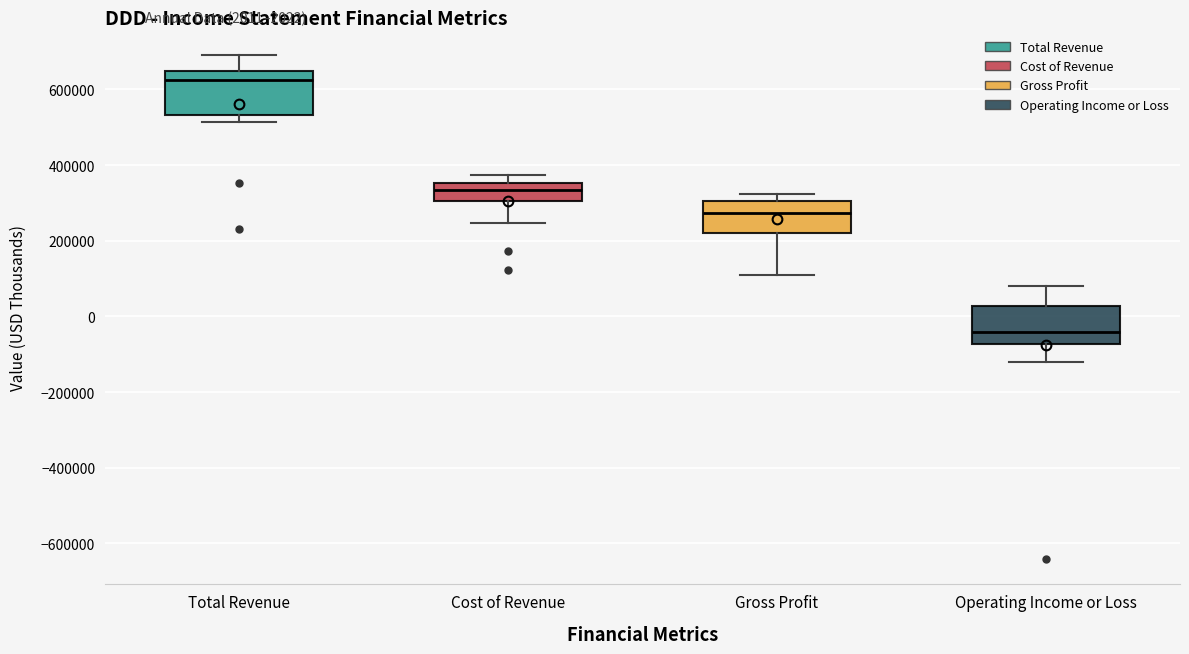

Reading left to right, read every box against the y-axis: the position of its median line, the range the box covers, and the ends of its whiskers. The values are not printed on the chart, so give them approximately, as read against the axis.

Total Revenue: median 620000, box 540000 to 640000, whiskers 520000 to 700000
Cost of Revenue: median 340000, box 300000 to 360000, whiskers 240000 to 380000
Gross Profit: median 280000, box 220000 to 300000, whiskers 100000 to 320000
Operating Income or Loss: median -40000, box -80000 to 20000, whiskers -120000 to 80000